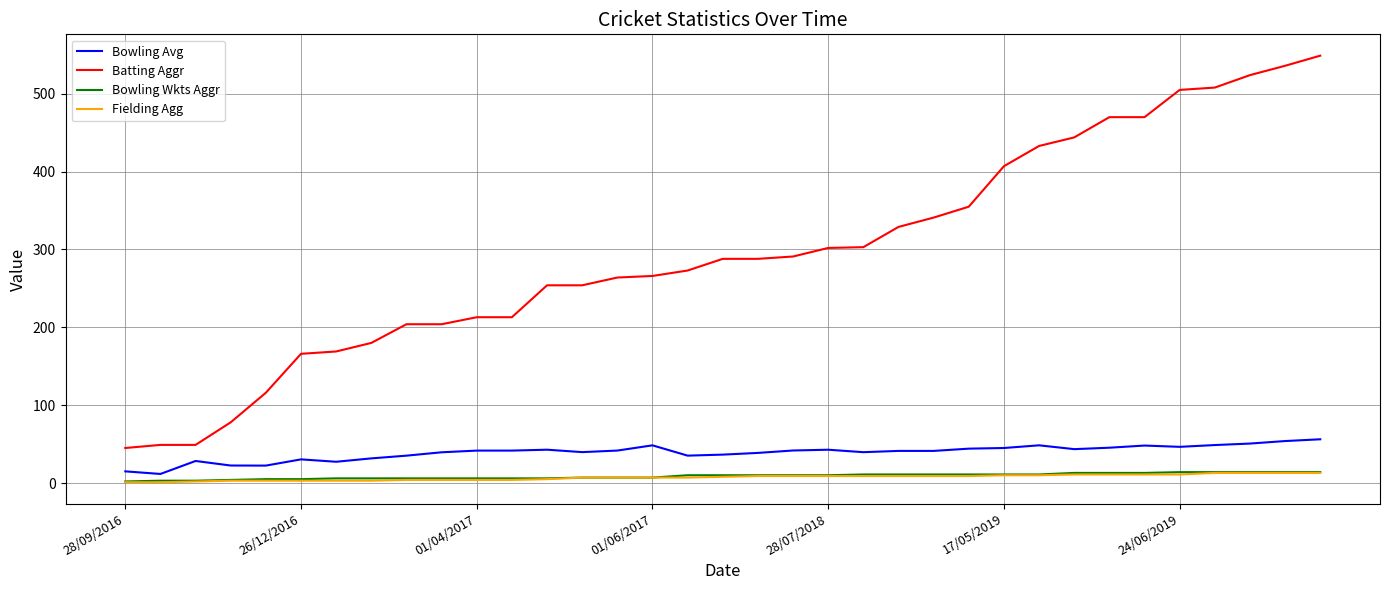

What are all the series names shown in the legend?

Bowling Avg, Batting Aggr, Bowling Wkts Aggr, Fielding Agg